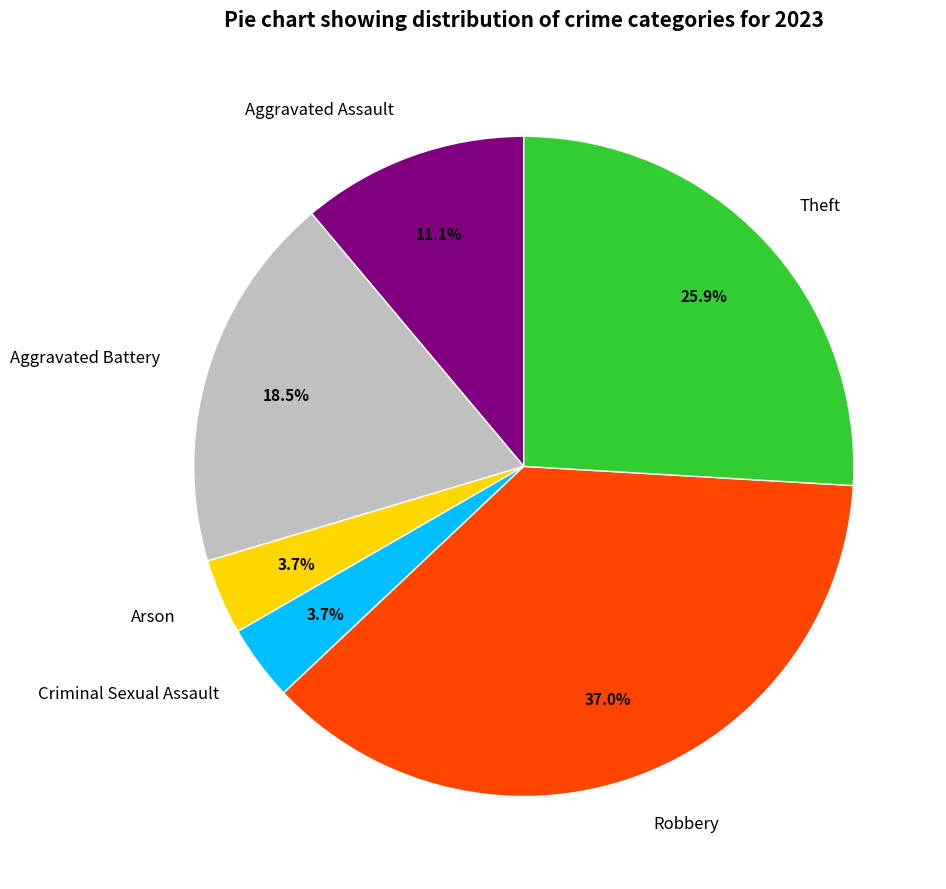

Which category has the biggest portion of the pie?

Robbery